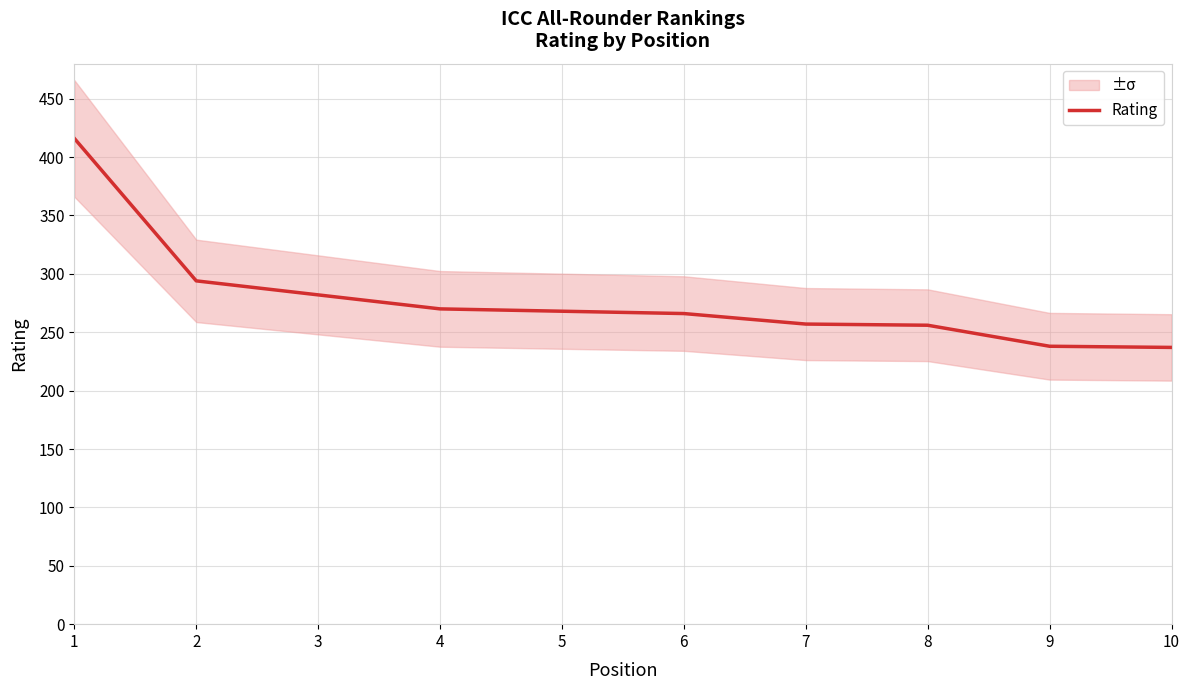

How many values are below 268?

5